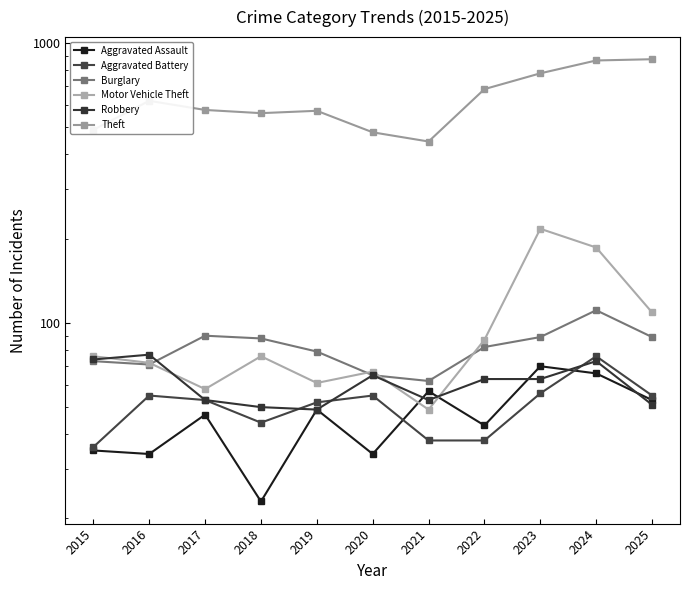

What is the value of the Motor Vehicle Theft point at the 9th from the left?

217